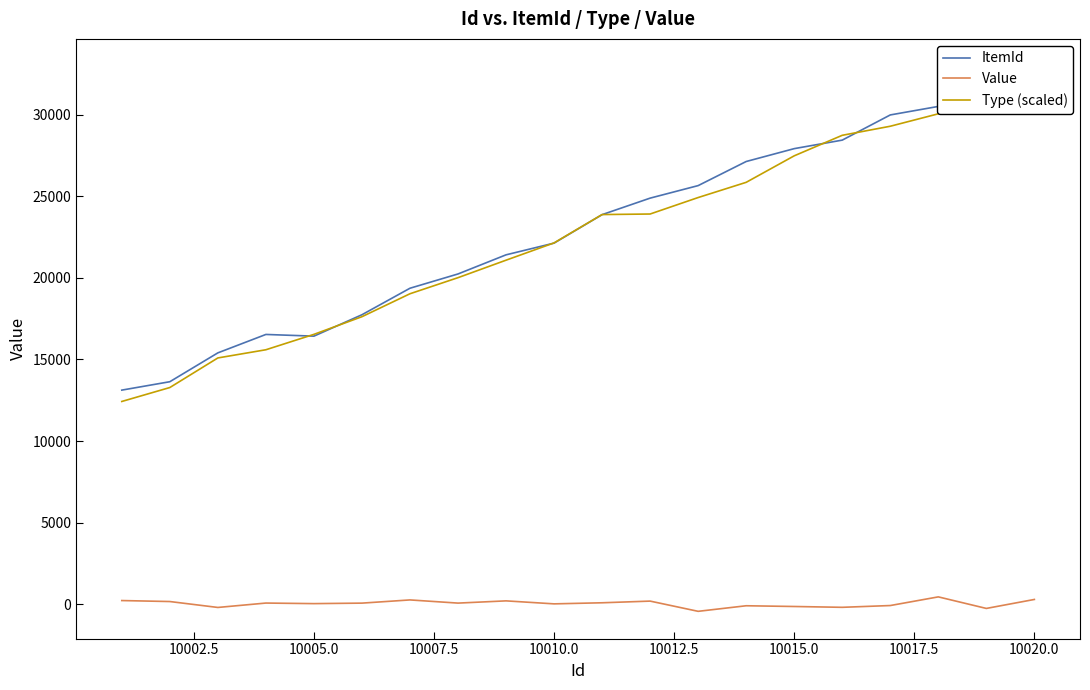

The Value series shows 20.3 at 10010.0. True or false?

True